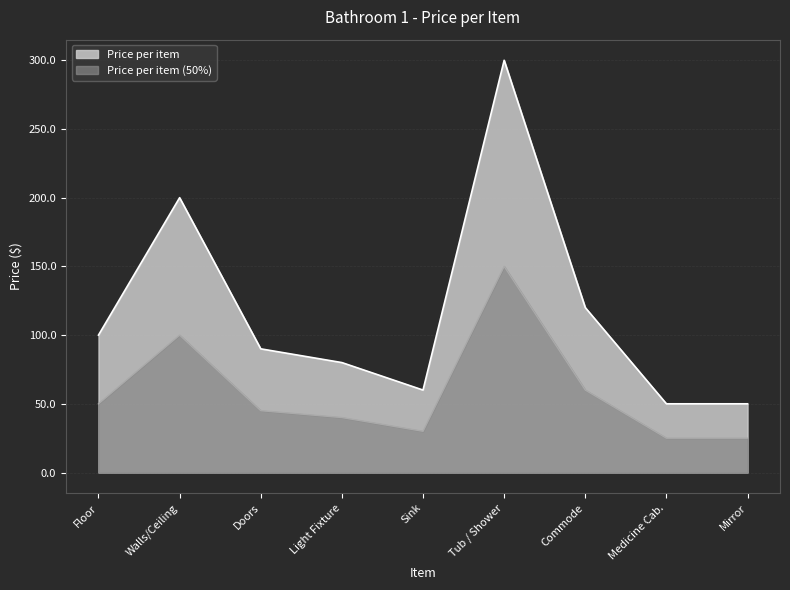

The chart shows a value of 108 at Sink. True or false?

False